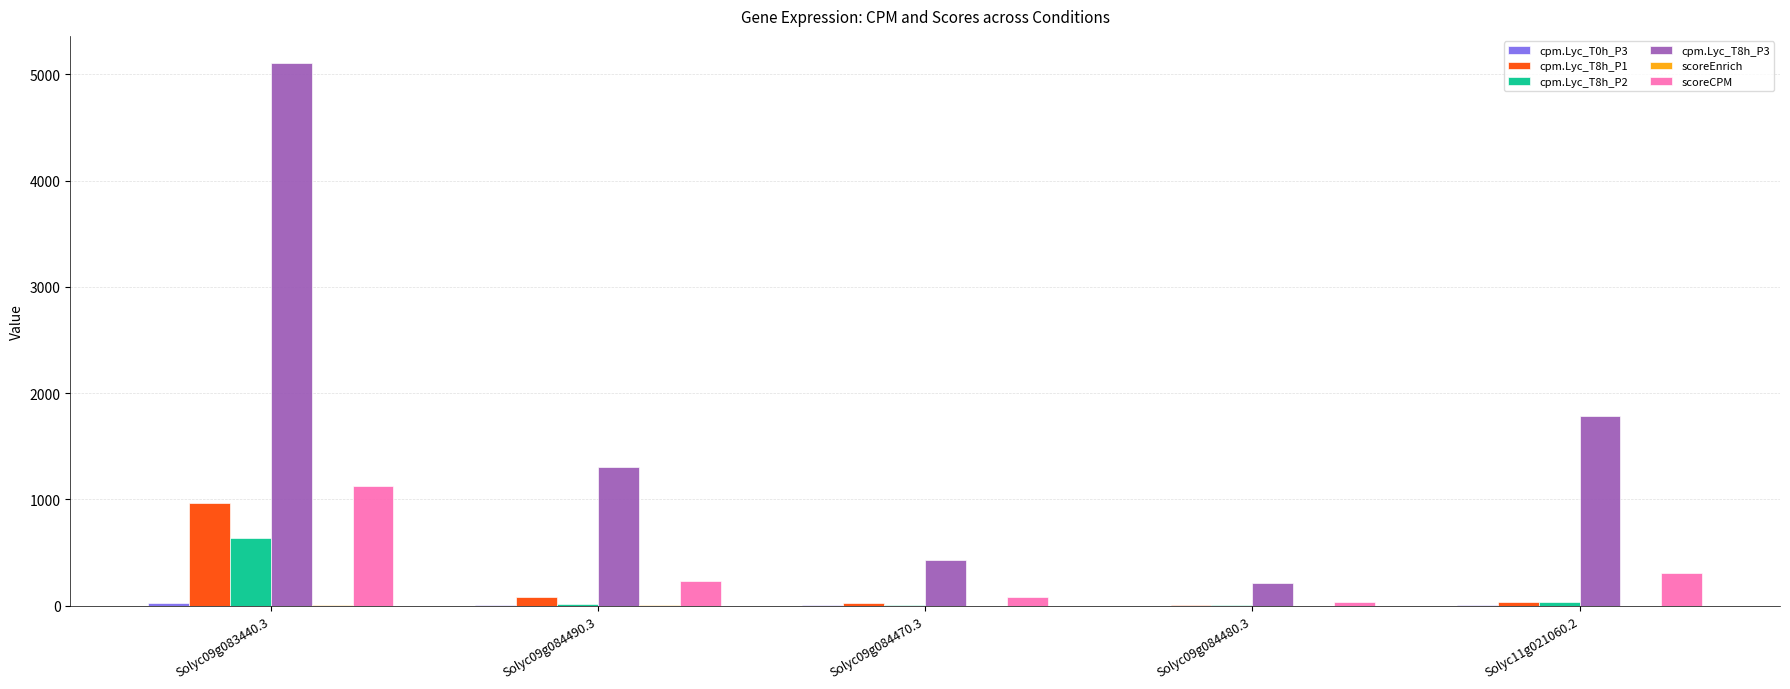

Which series has the largest total across all categories?

cpm.Lyc_T8h_P3